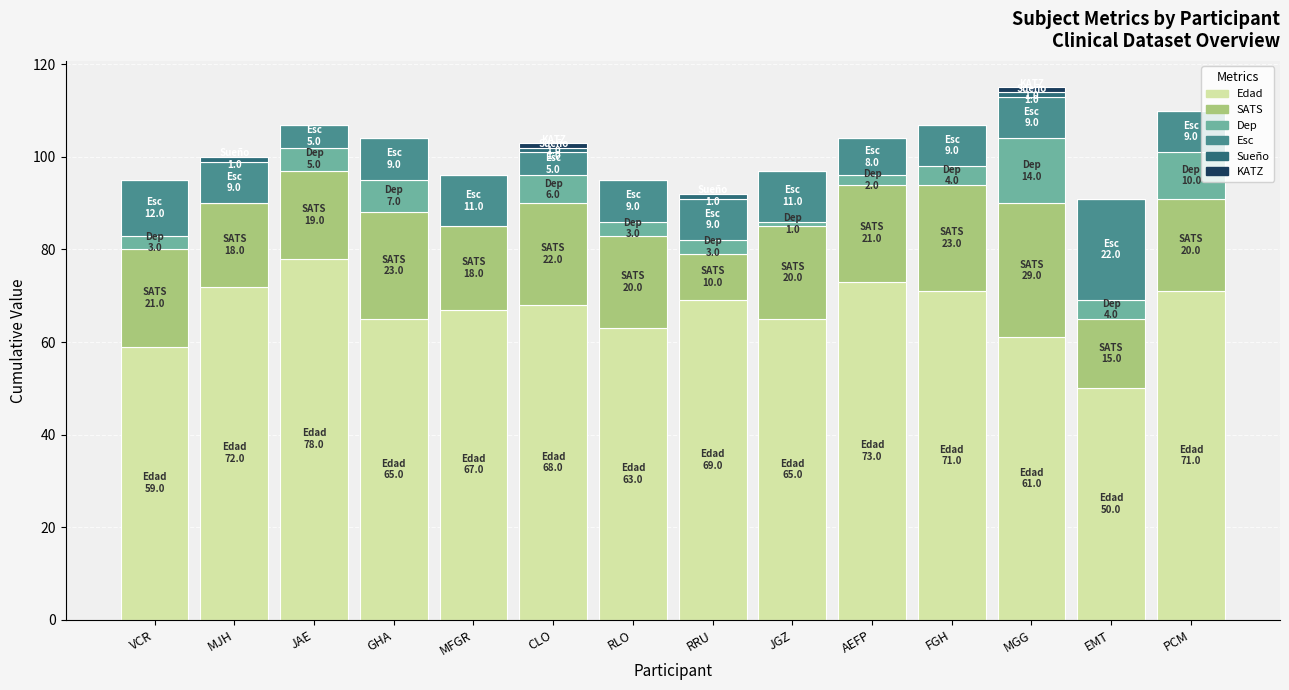

What is the total value across all series at GHA?

104